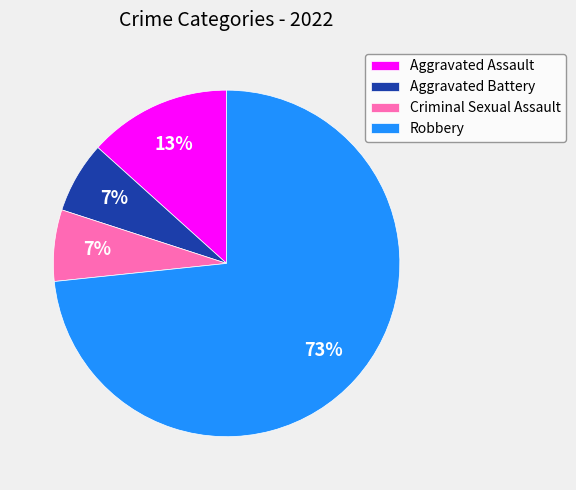

To the nearest percent, what percentage of the pie is Robbery?

73%